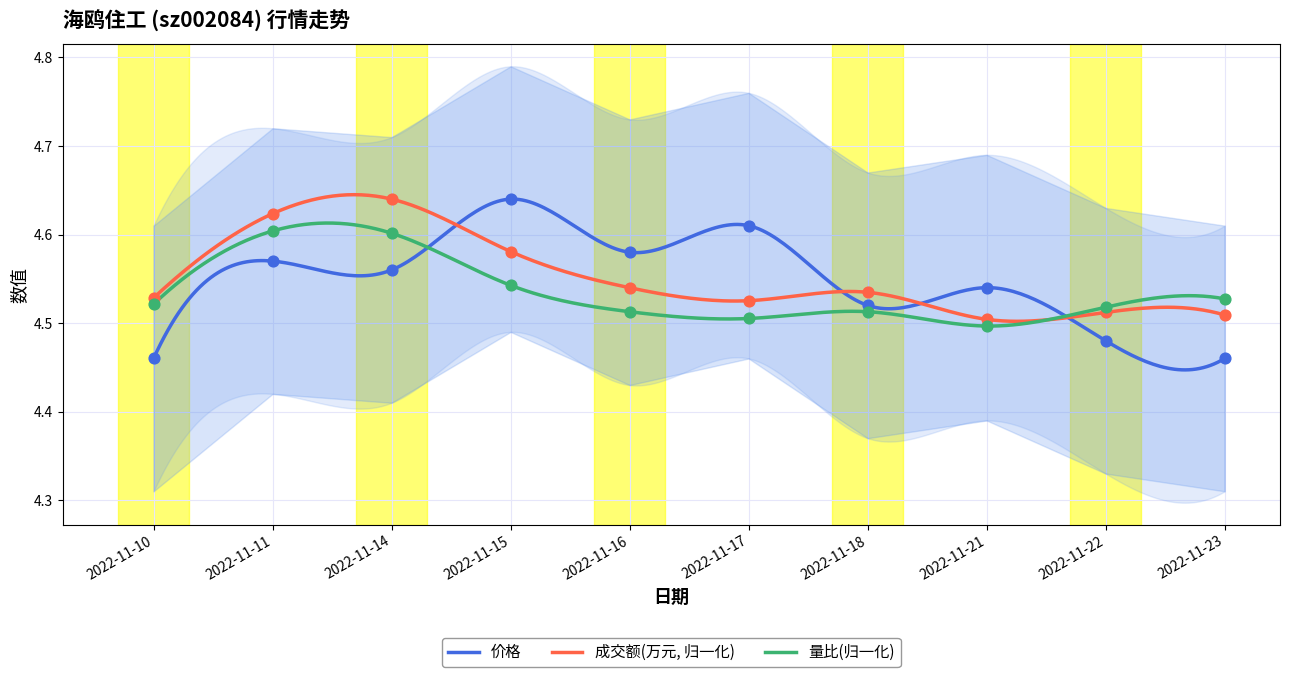

What is the total value across all series at 2022-11-10?

13.5